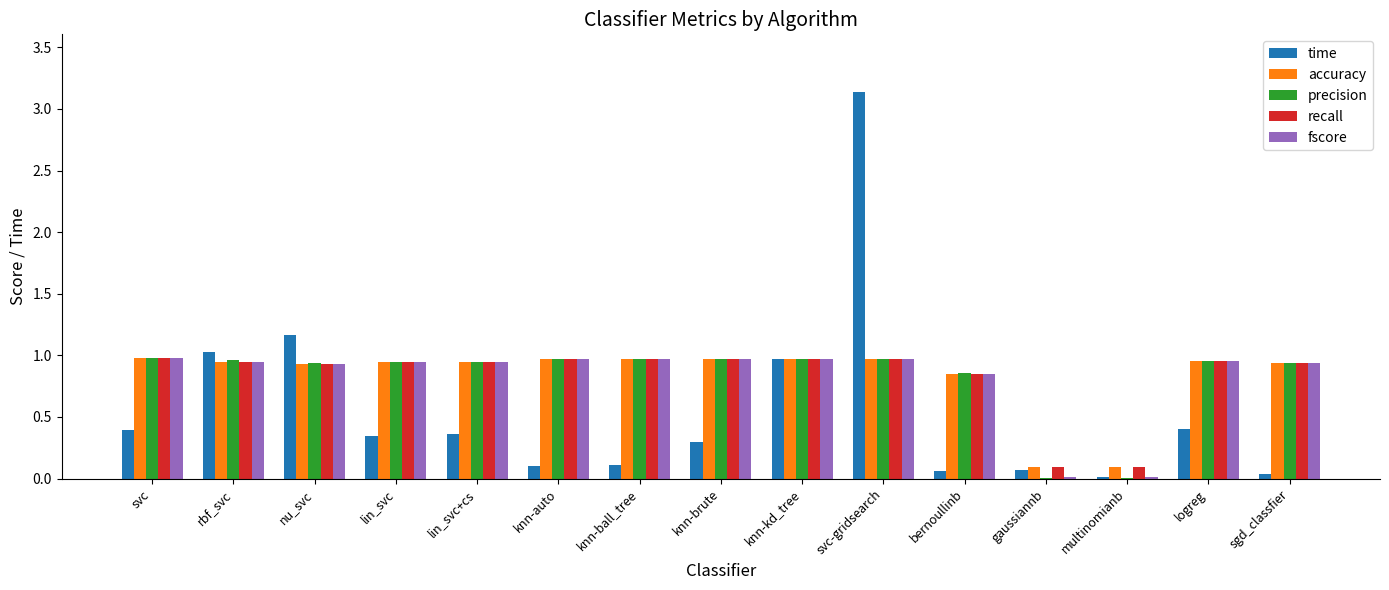

At which category is the sum across all series the highest?

svc-gridsearch